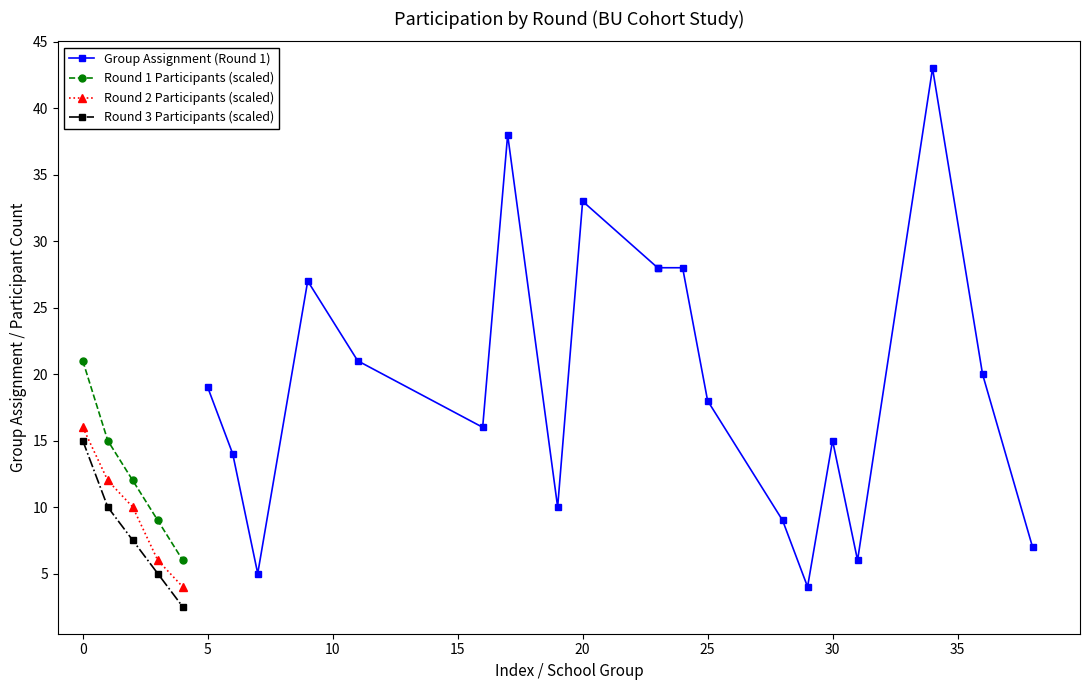

True or false: Participated Round 3 has more than 1 interior local peaks.

False